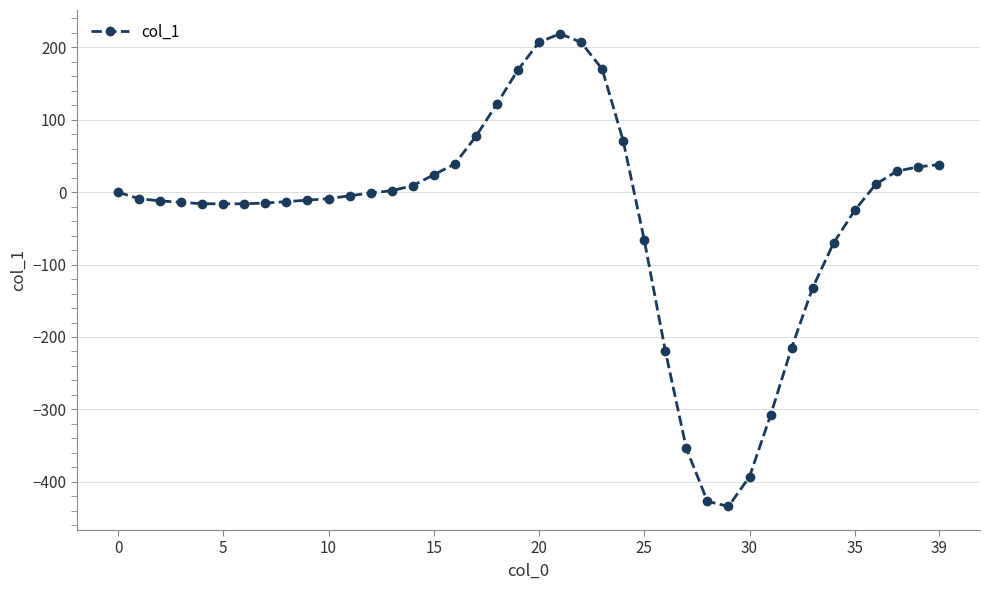

What is the difference between the maximum and minimum values?

653